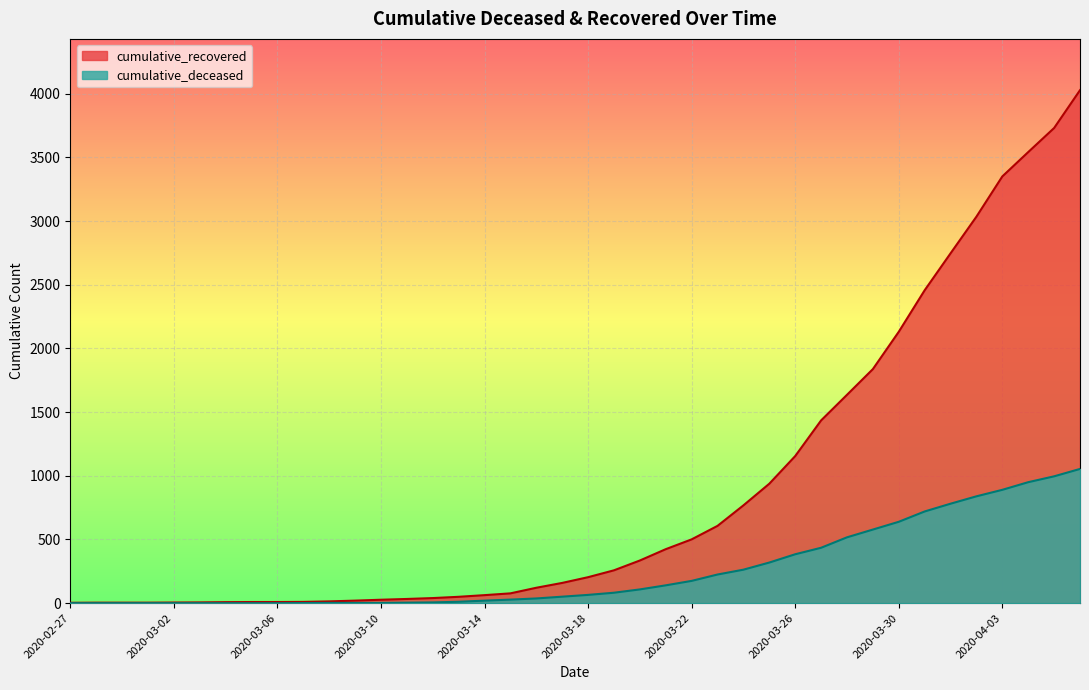

True or false: cumulative_deceased has a value of 3 at 2020-03-10.

False